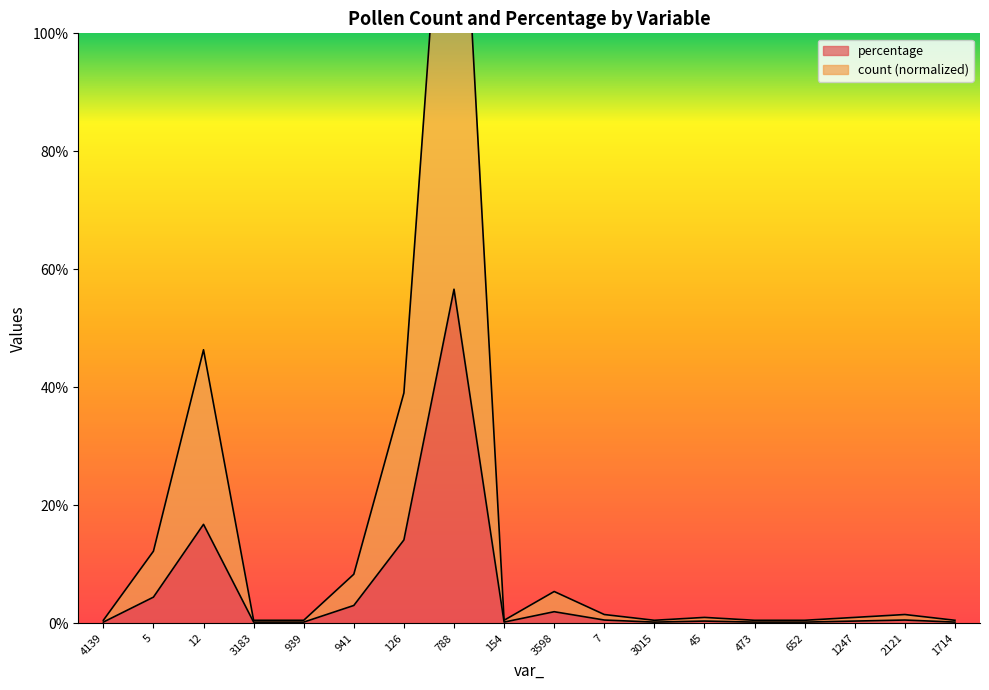

How many lines are shown in the chart?

2